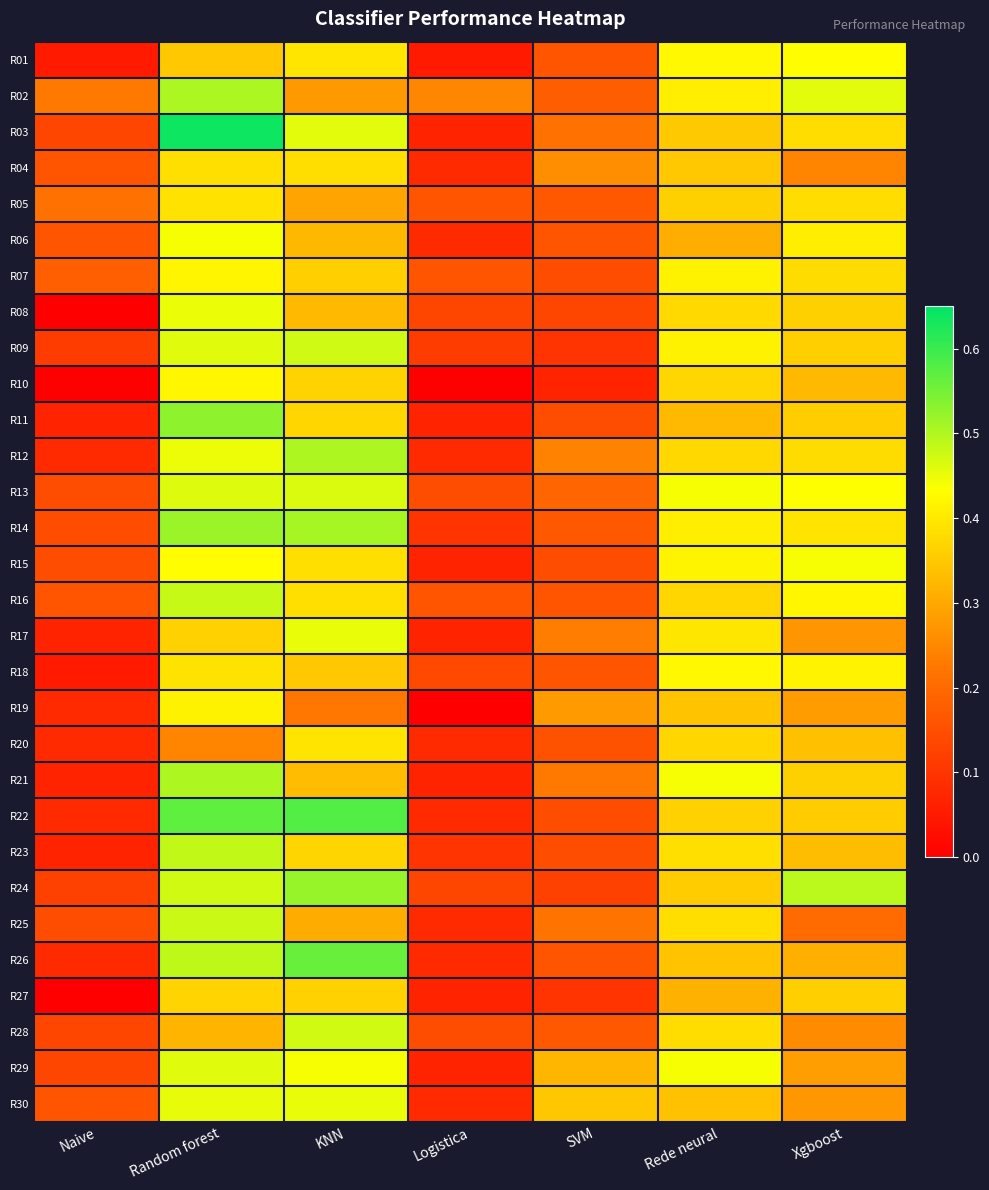

Reading left to right, what are all the values shown in this chart?

R01: Naive=0.1	Random forest=0.3	KNN=0.4	Logistica=0.1	SVM=0.2	Rede neural=0.4	Xgboost=0.4
R02: Naive=0.2	Random forest=0.5	KNN=0.3	Logistica=0.2	SVM=0.2	Rede neural=0.4	Xgboost=0.5
R03: Naive=0.1	Random forest=0.6	KNN=0.5	Logistica=0.1	SVM=0.2	Rede neural=0.4	Xgboost=0.4
R04: Naive=0.2	Random forest=0.4	KNN=0.4	Logistica=0.1	SVM=0.3	Rede neural=0.3	Xgboost=0.2
R05: Naive=0.2	Random forest=0.4	KNN=0.3	Logistica=0.2	SVM=0.2	Rede neural=0.4	Xgboost=0.4
R06: Naive=0.2	Random forest=0.4	KNN=0.3	Logistica=0.1	SVM=0.2	Rede neural=0.3	Xgboost=0.4
R07: Naive=0.2	Random forest=0.4	KNN=0.4	Logistica=0.2	SVM=0.1	Rede neural=0.4	Xgboost=0.4
R08: Naive=0.0	Random forest=0.5	KNN=0.3	Logistica=0.1	SVM=0.1	Rede neural=0.4	Xgboost=0.4
R09: Naive=0.1	Random forest=0.5	KNN=0.5	Logistica=0.1	SVM=0.1	Rede neural=0.4	Xgboost=0.4
R10: Naive=0.0	Random forest=0.4	KNN=0.4	Logistica=0.0	SVM=0.1	Rede neural=0.4	Xgboost=0.3
R11: Naive=0.1	Random forest=0.5	KNN=0.4	Logistica=0.1	SVM=0.1	Rede neural=0.3	Xgboost=0.4
R12: Naive=0.1	Random forest=0.4	KNN=0.5	Logistica=0.1	SVM=0.2	Rede neural=0.4	Xgboost=0.4
R13: Naive=0.1	Random forest=0.5	KNN=0.5	Logistica=0.1	SVM=0.2	Rede neural=0.4	Xgboost=0.4
R14: Naive=0.1	Random forest=0.5	KNN=0.5	Logistica=0.1	SVM=0.2	Rede neural=0.4	Xgboost=0.4
R15: Naive=0.1	Random forest=0.4	KNN=0.4	Logistica=0.1	SVM=0.1	Rede neural=0.4	Xgboost=0.4
R16: Naive=0.2	Random forest=0.5	KNN=0.4	Logistica=0.2	SVM=0.2	Rede neural=0.4	Xgboost=0.4
R17: Naive=0.1	Random forest=0.4	KNN=0.5	Logistica=0.1	SVM=0.2	Rede neural=0.4	Xgboost=0.3
R18: Naive=0.1	Random forest=0.4	KNN=0.3	Logistica=0.1	SVM=0.2	Rede neural=0.4	Xgboost=0.4
R19: Naive=0.1	Random forest=0.4	KNN=0.2	Logistica=0.0	SVM=0.3	Rede neural=0.3	Xgboost=0.3
R20: Naive=0.1	Random forest=0.2	KNN=0.4	Logistica=0.1	SVM=0.2	Rede neural=0.4	Xgboost=0.3
R21: Naive=0.1	Random forest=0.5	KNN=0.3	Logistica=0.1	SVM=0.2	Rede neural=0.4	Xgboost=0.4
R22: Naive=0.1	Random forest=0.6	KNN=0.6	Logistica=0.1	SVM=0.1	Rede neural=0.4	Xgboost=0.4
R23: Naive=0.1	Random forest=0.5	KNN=0.4	Logistica=0.1	SVM=0.1	Rede neural=0.4	Xgboost=0.3
R24: Naive=0.1	Random forest=0.5	KNN=0.5	Logistica=0.1	SVM=0.1	Rede neural=0.4	Xgboost=0.5
R25: Naive=0.1	Random forest=0.5	KNN=0.3	Logistica=0.1	SVM=0.2	Rede neural=0.4	Xgboost=0.2
R26: Naive=0.1	Random forest=0.5	KNN=0.6	Logistica=0.1	SVM=0.2	Rede neural=0.3	Xgboost=0.3
R27: Naive=0.0	Random forest=0.4	KNN=0.4	Logistica=0.1	SVM=0.1	Rede neural=0.3	Xgboost=0.4
R28: Naive=0.1	Random forest=0.3	KNN=0.5	Logistica=0.1	SVM=0.2	Rede neural=0.4	Xgboost=0.3
R29: Naive=0.1	Random forest=0.5	KNN=0.4	Logistica=0.1	SVM=0.3	Rede neural=0.4	Xgboost=0.3
R30: Naive=0.2	Random forest=0.5	KNN=0.5	Logistica=0.1	SVM=0.3	Rede neural=0.3	Xgboost=0.3